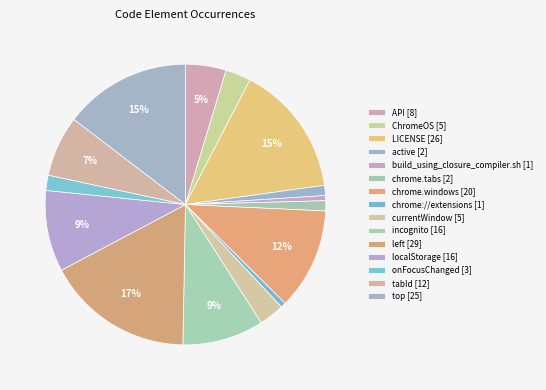

How many slices are in this pie chart?

15